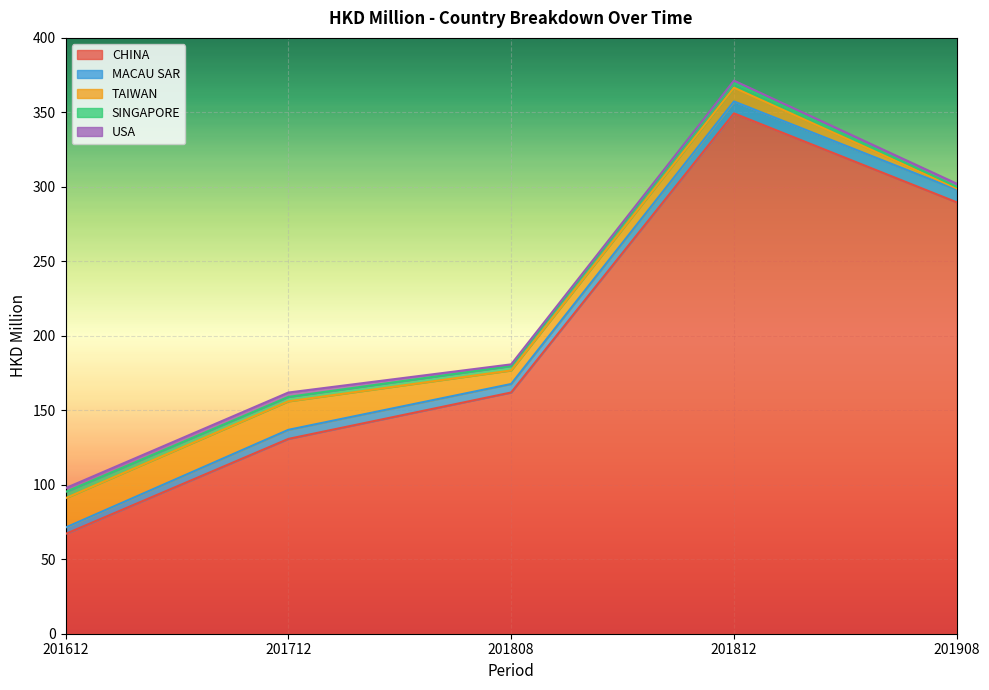

Is the value of TAIWAN at 201908 greater than the value of MACAU SAR at 201712?

No